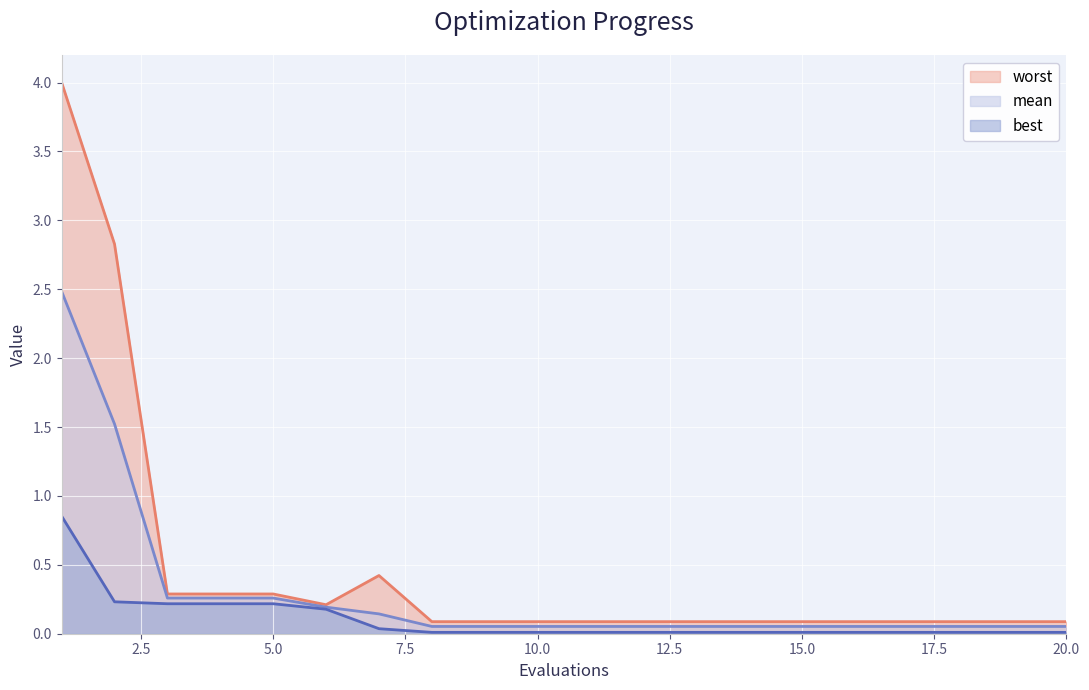

What is the sum of all mean values?

5.8